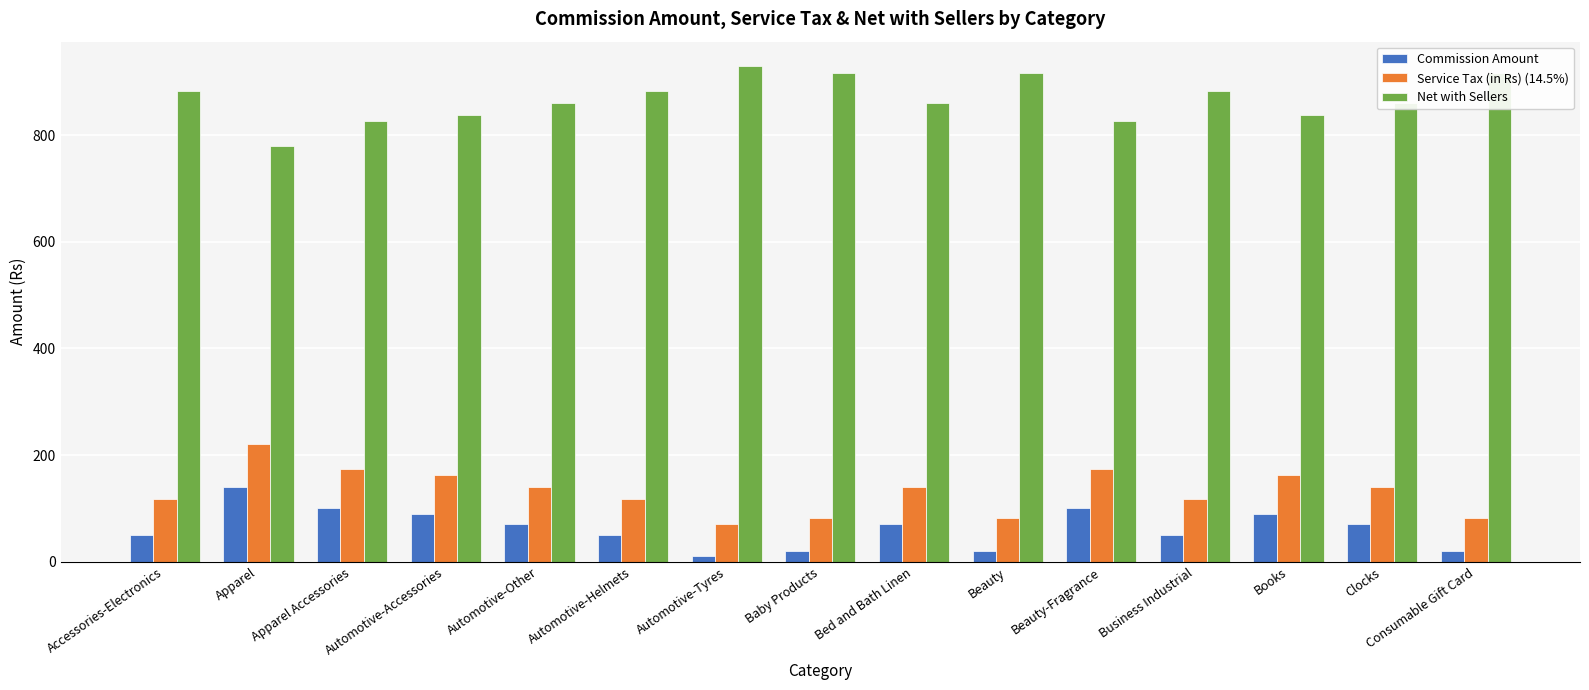

How many groups of bars are there?

15